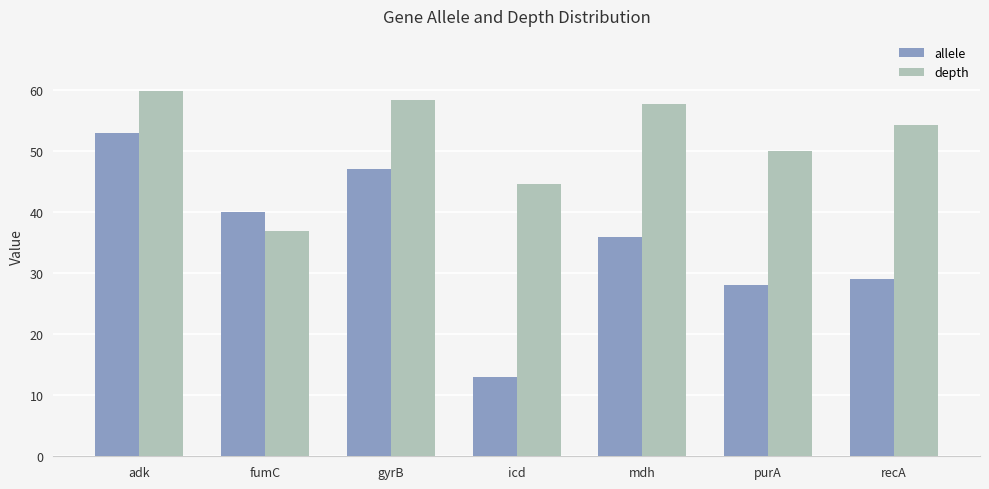

How many data points in allele are less than 36?

3